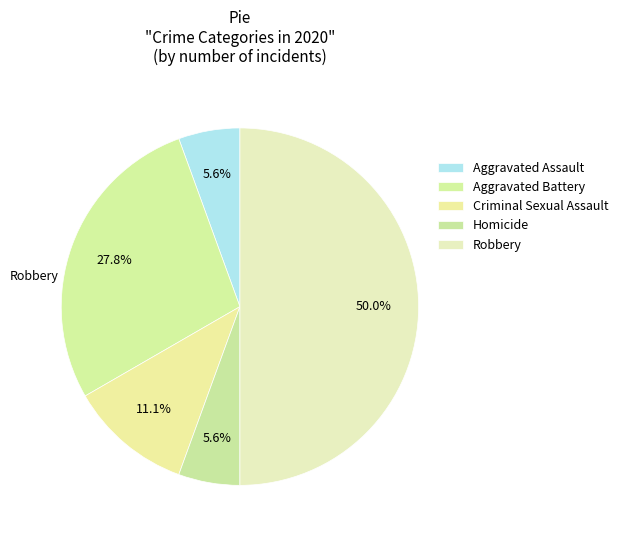

What portion of the pie excludes Robbery?

50.0%